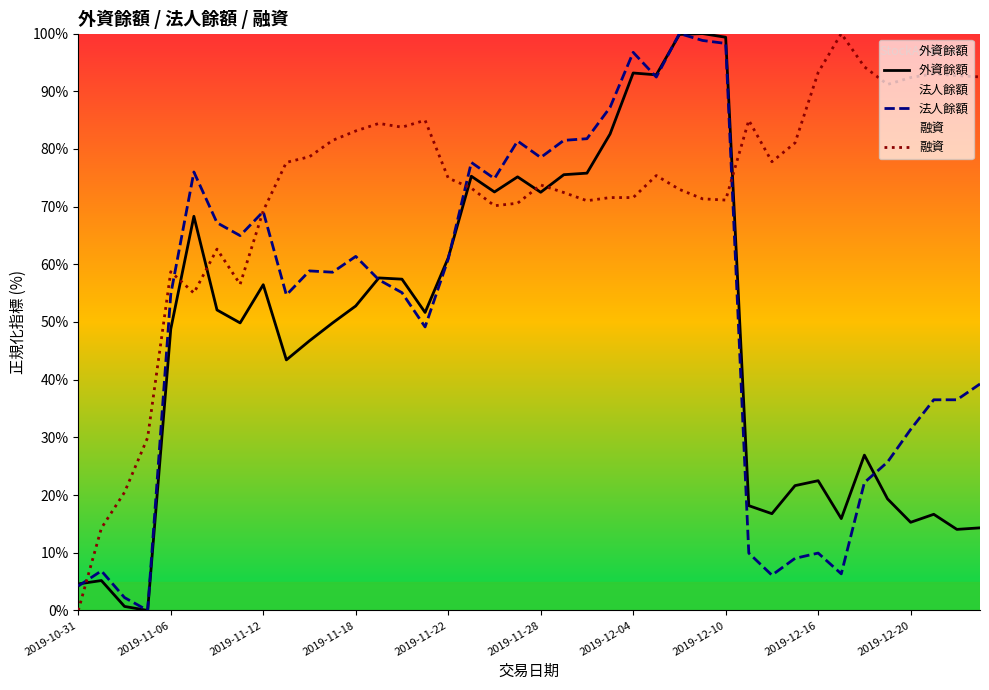

The value of 融資 at 2019-11-28 is 73.7. True or false?

True